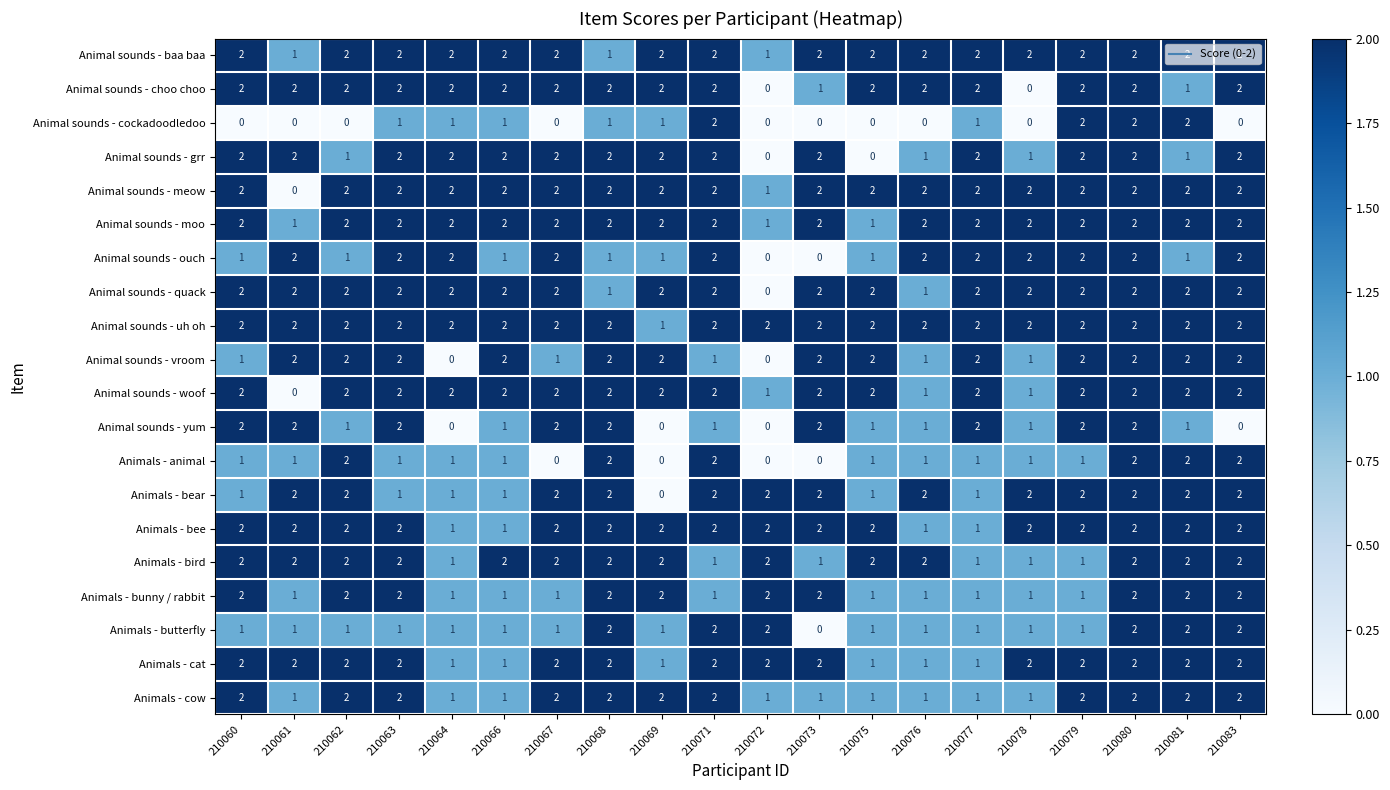

Between 210064 and 210083, which series saw the biggest shift?

Animal sounds - vroom